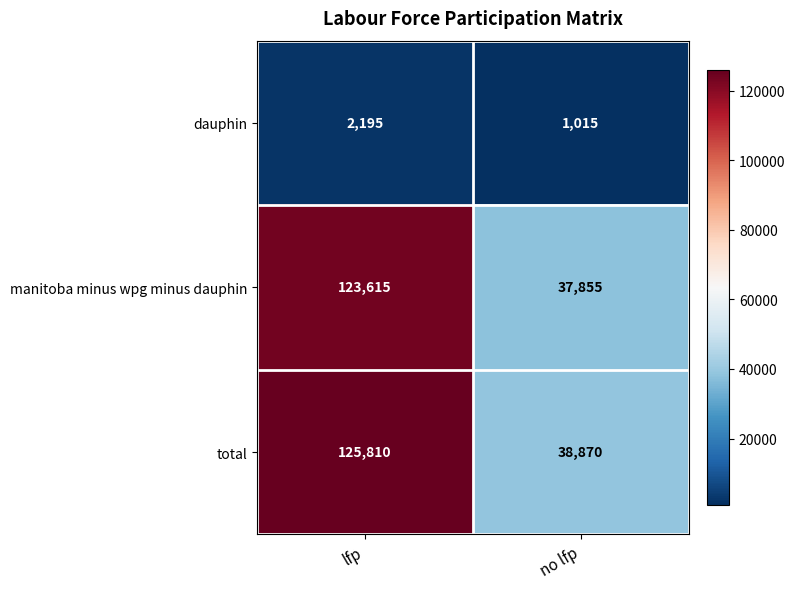

What is the minimum value shown in the chart?

1015